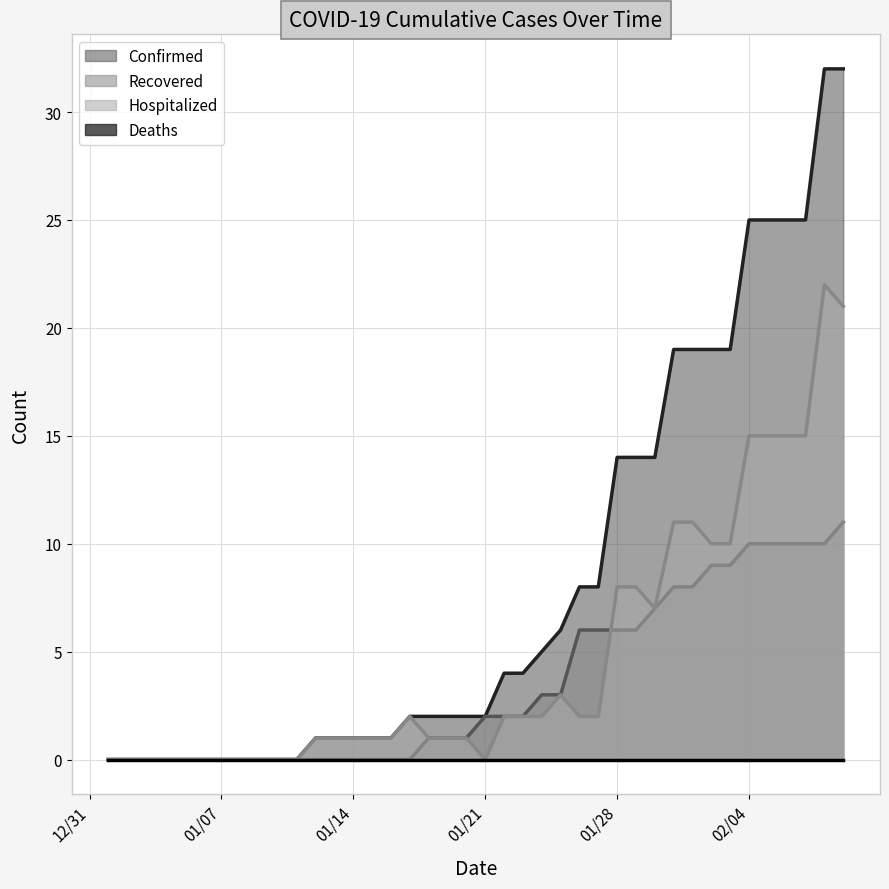

Which series has the largest range (max minus min)?

Confirmed